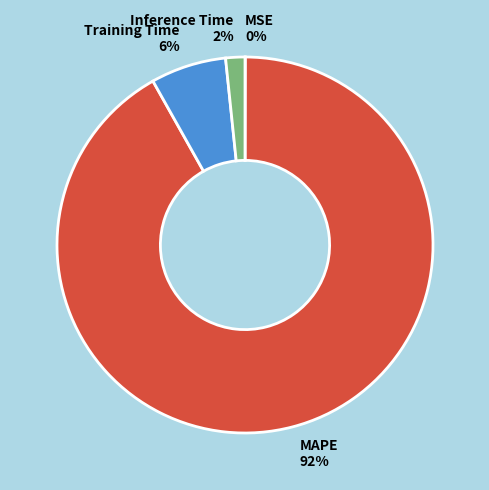

To the nearest percent, what is the average slice percentage?

25%